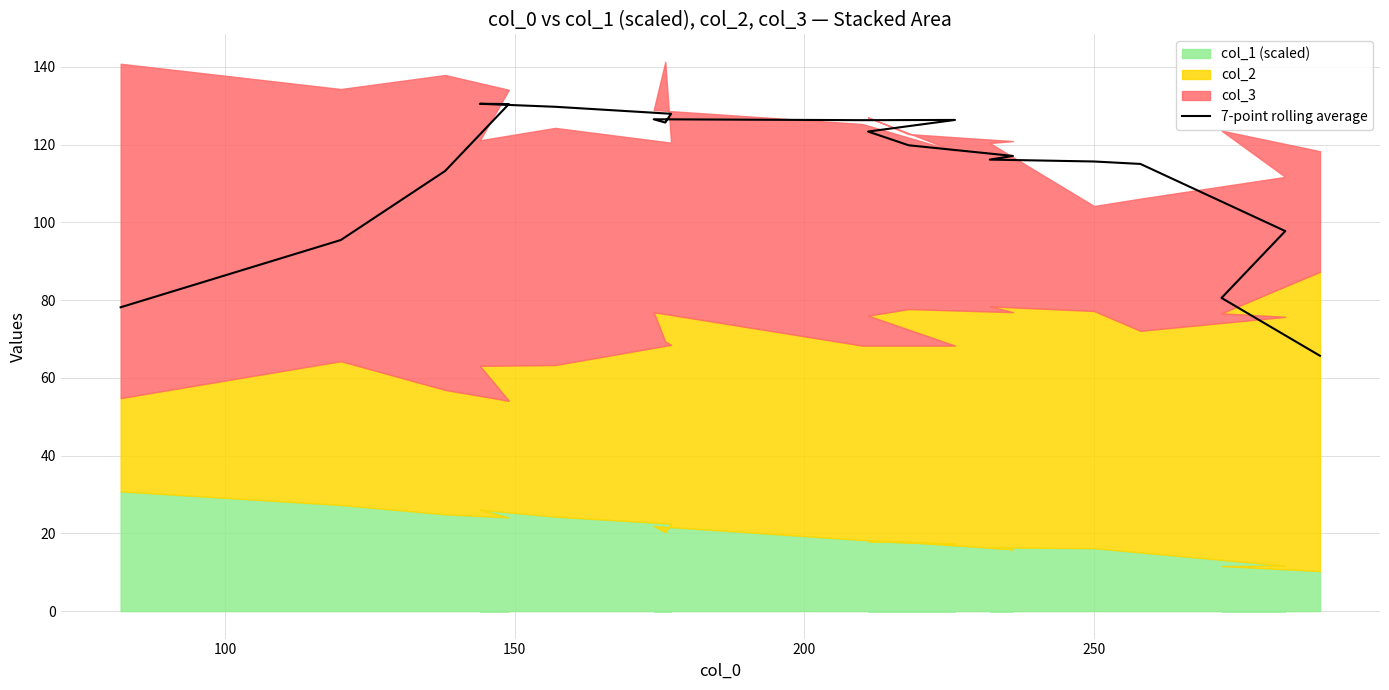

What is the value of the 9th point from the left?

126.5